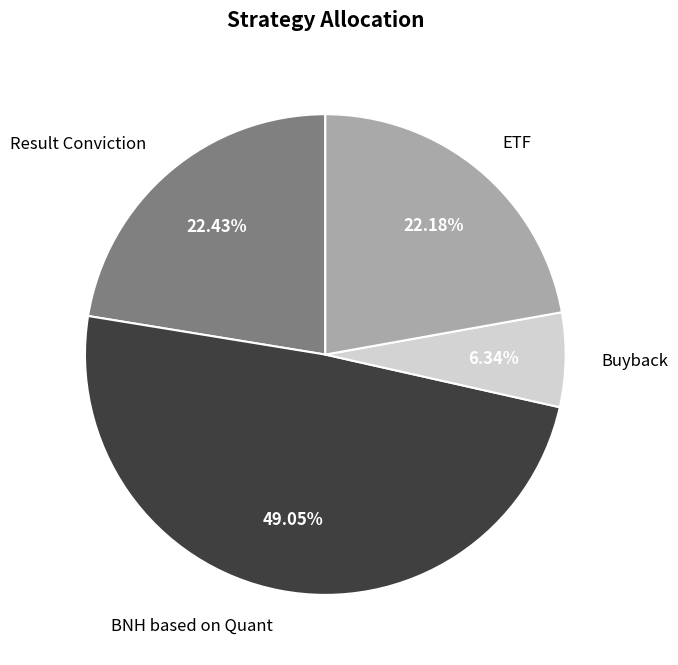

To the nearest percent, what is the difference between the largest and smallest slice percentages?

43%